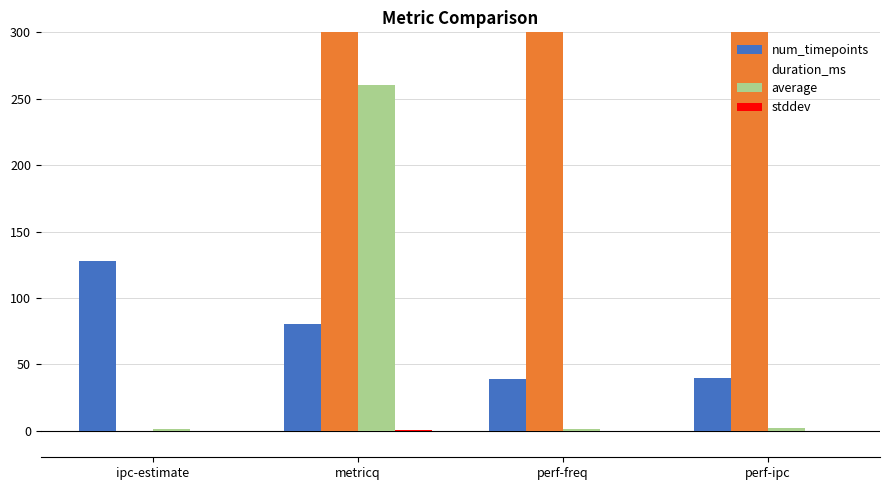

Which category has the lowest value in the average series?

ipc-estimate